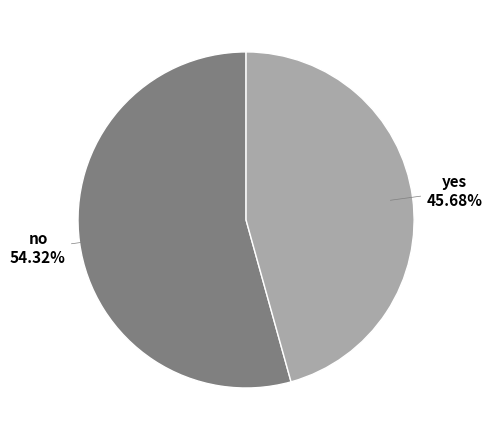

Which category has the smallest portion of the pie?

yes